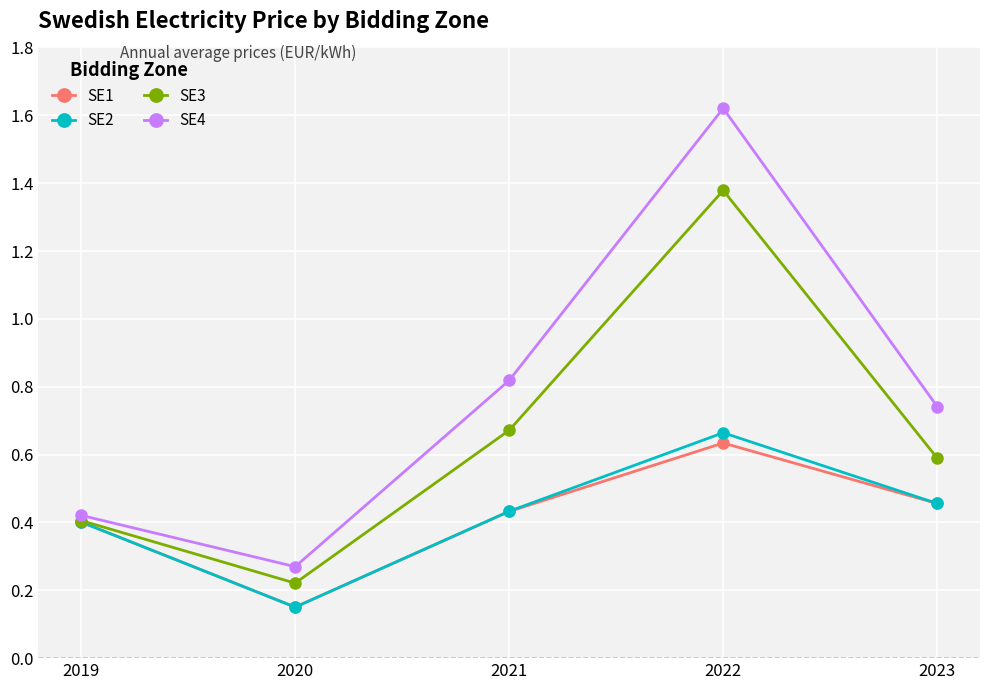

True or false: SE4 has more than 1 points higher than both neighbors.

False